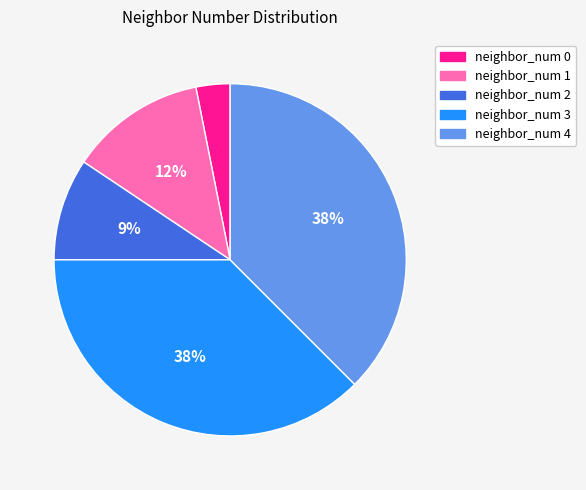

Is there any slice that represents more than half of the pie?

No